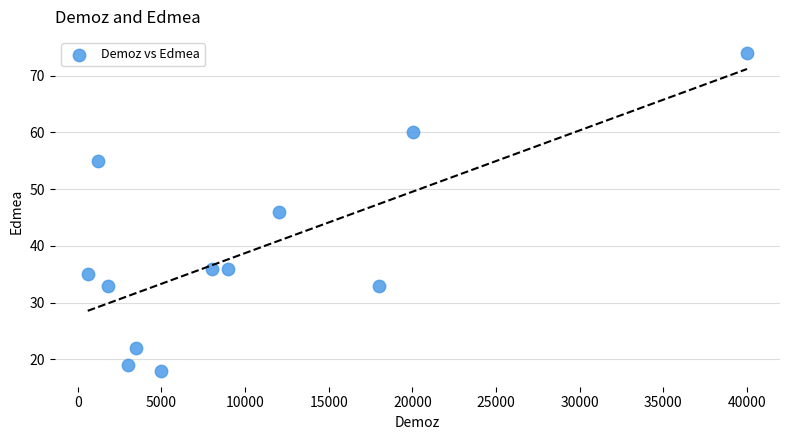

What is the average X value?

10177